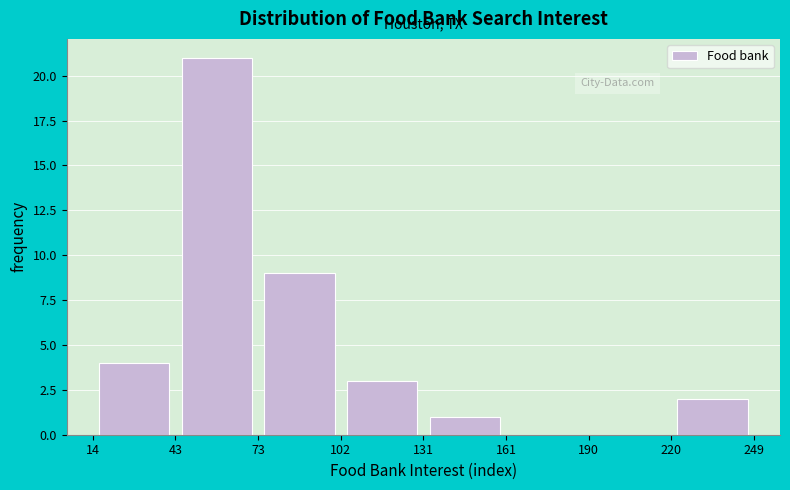

Reading left to right, list every bar in this chart as the range it spans on the x-axis followed by its height. The values are not printed on the chart, so give them approximately, as read against the axis.

14 to 43: 4
43 to 73: 21
73 to 102: 9
102 to 131: 3
131 to 161: 1
161 to 190: 0
190 to 220: 0
220 to 249: 2